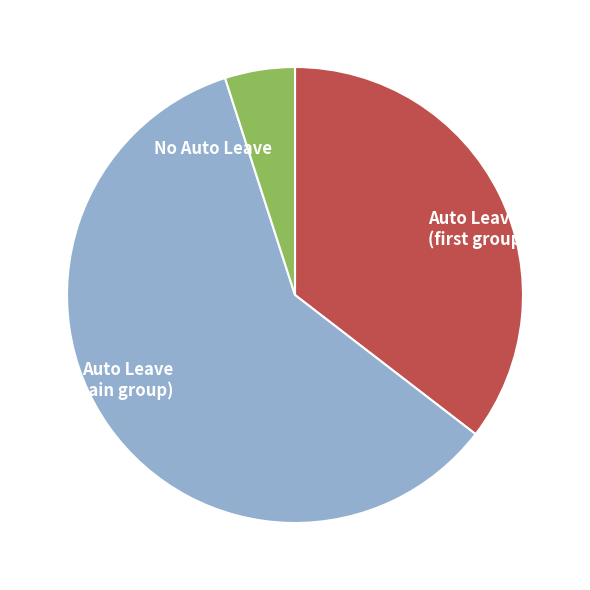

How many slices are in this pie chart?

3